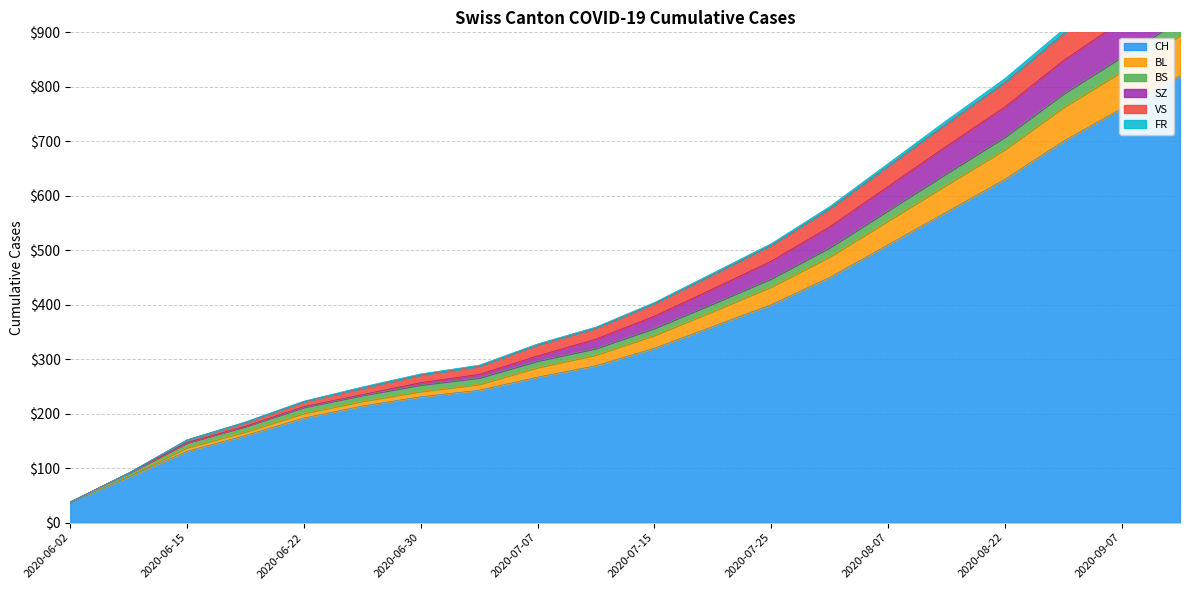

Does the chart have visible grid lines?

Yes